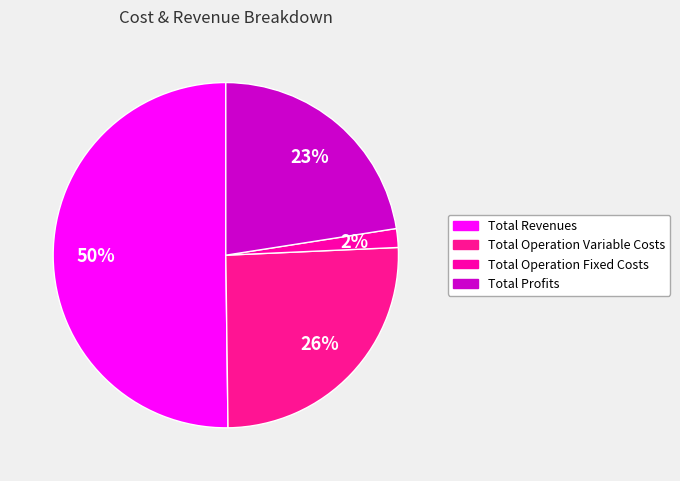

How many segments does this pie chart have?

4